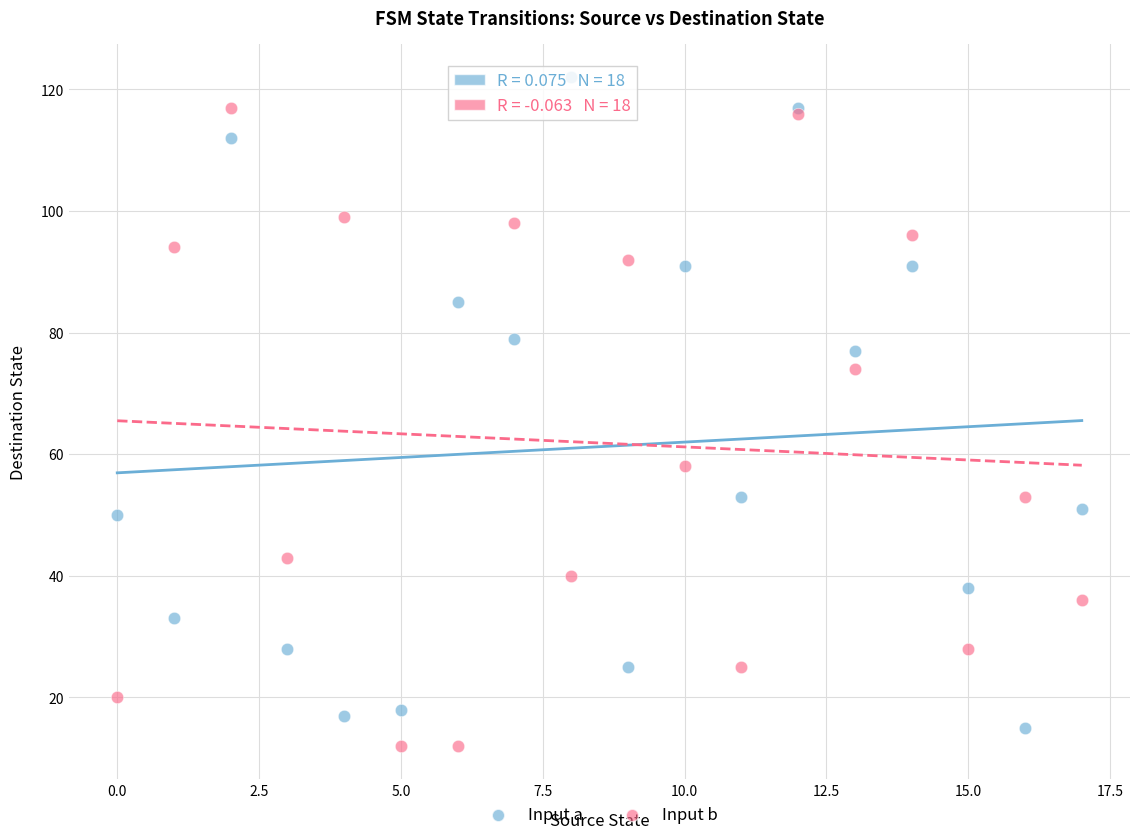

Which series contains the lowest Y value?

Input b